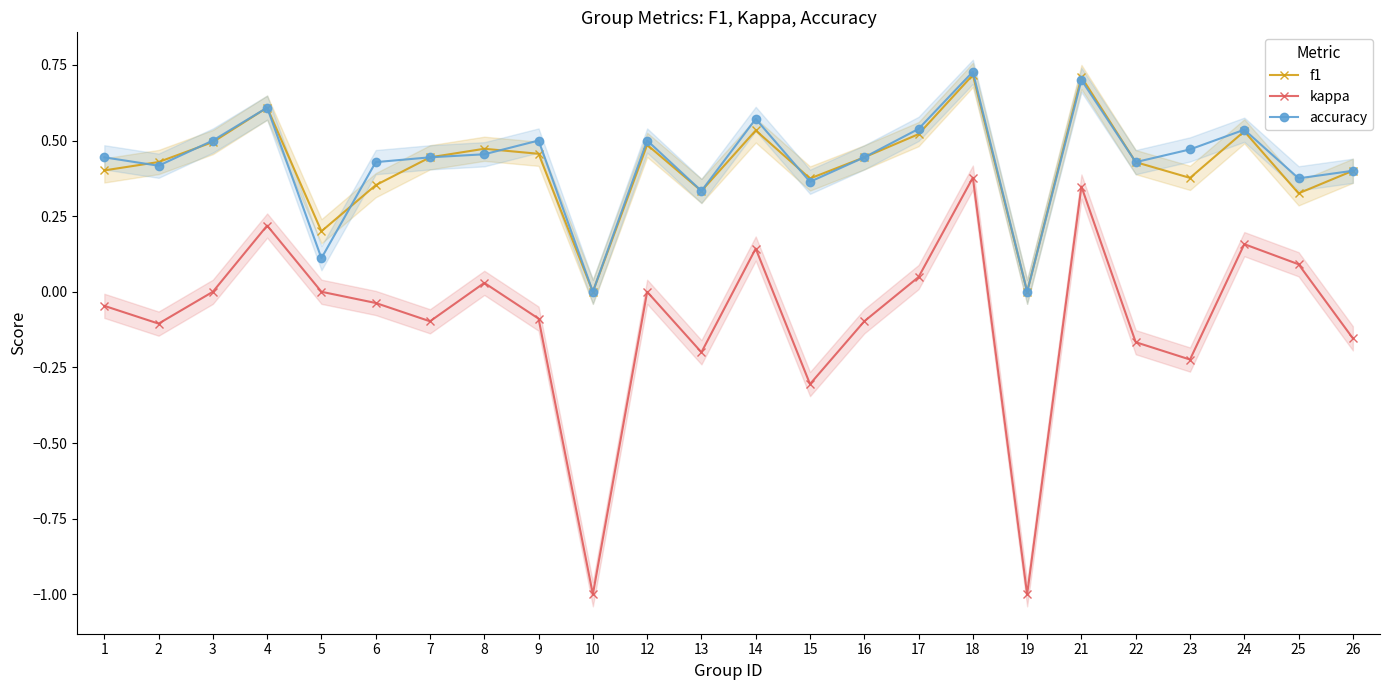

Is the value of kappa at 4 greater than the value of accuracy at 24?

No